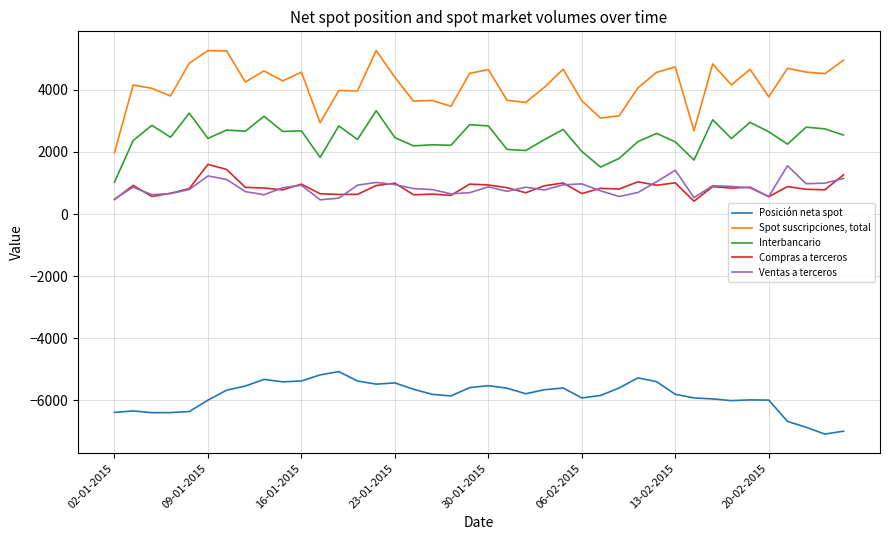

True or false: Spot suscripciones, total and Compras a terceros cross at least once.

False